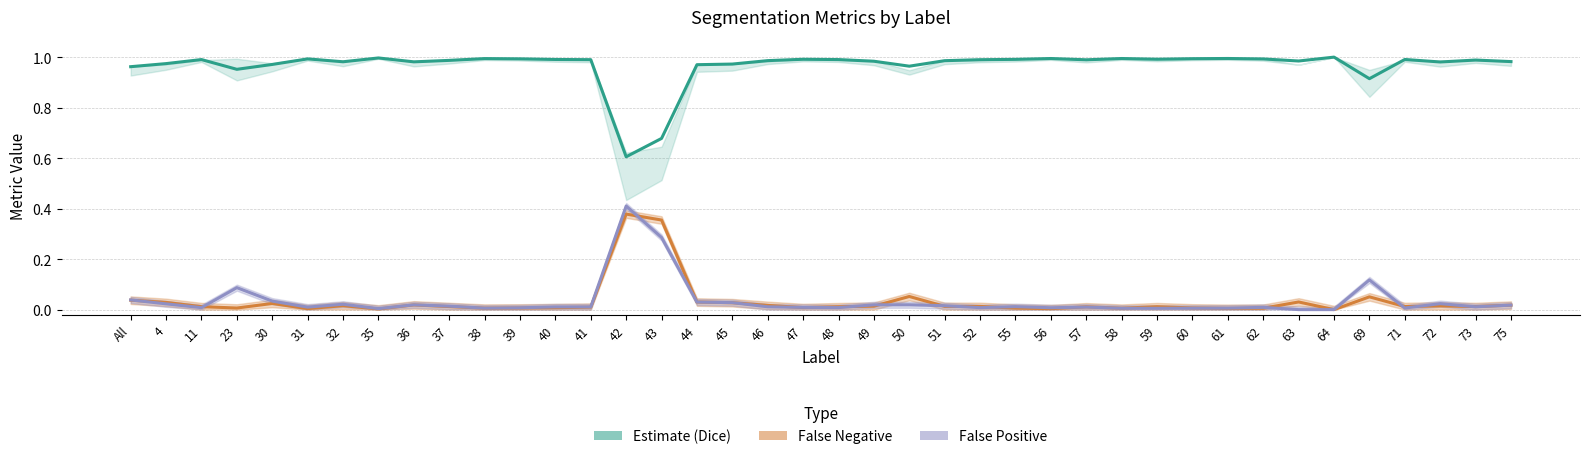

Is this an area chart (filled region under the line)?

No